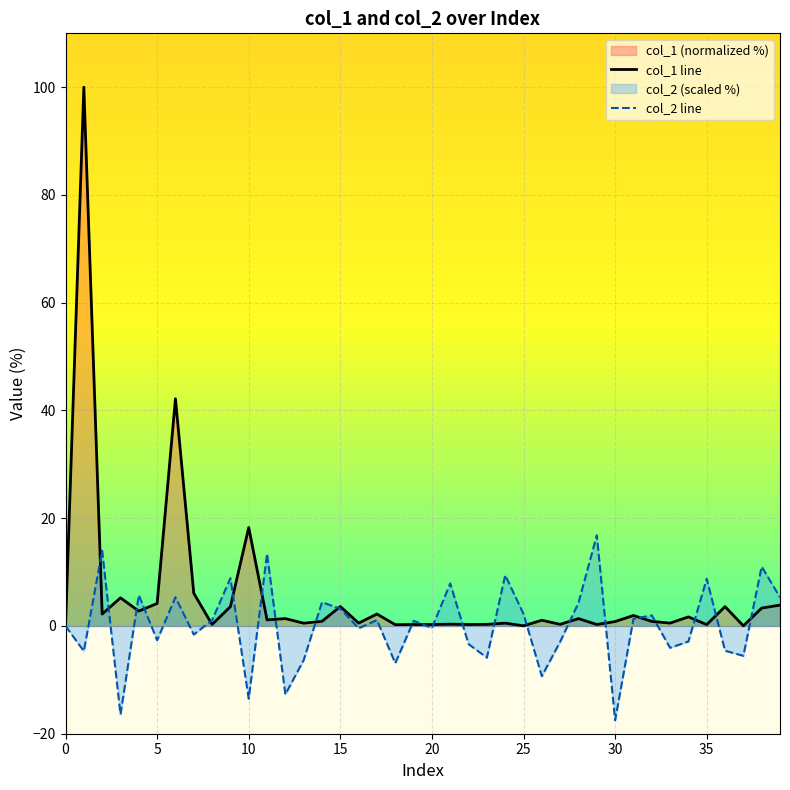

Which series has the widest spread of values?

col_1 line